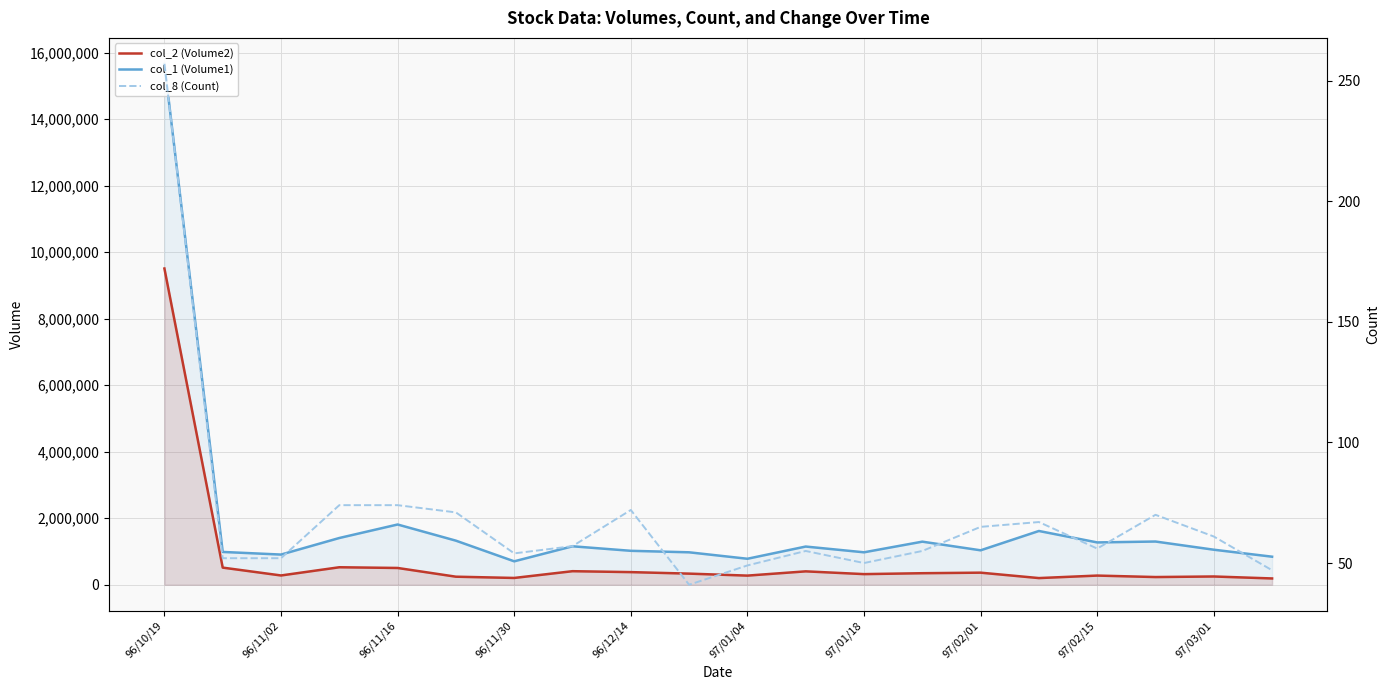

Between 15 and 96/10/19, which is larger?

96/10/19